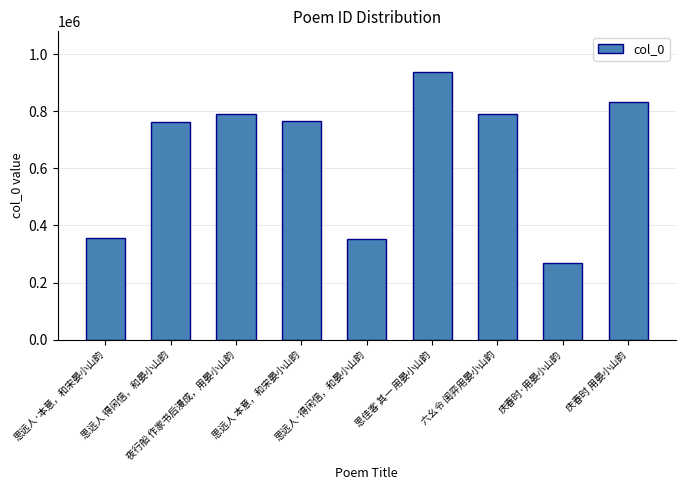

What is the average value?

650389